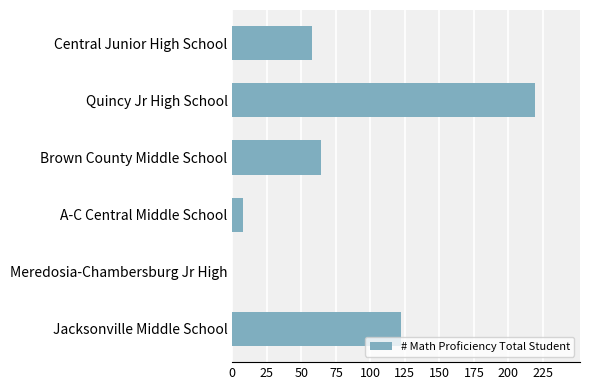

What is the maximum value shown in the chart?

219